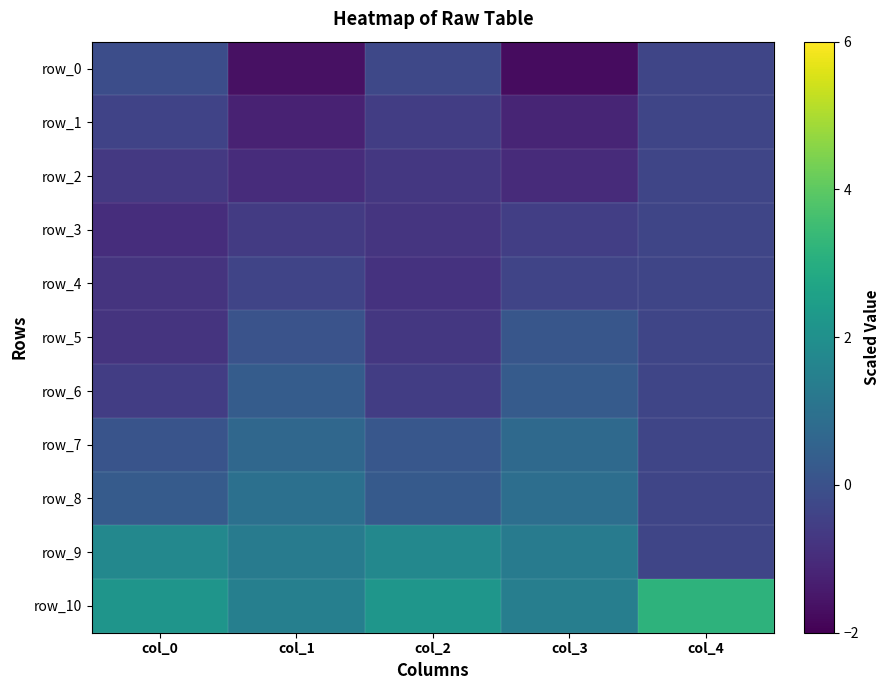

Which series has the widest spread of values?

row_9